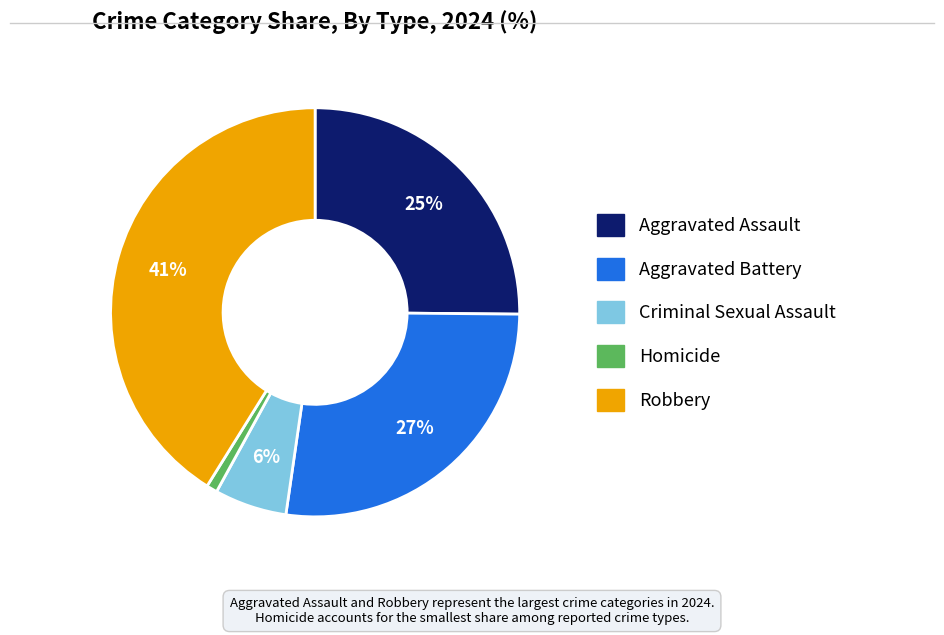

Approximately how many times larger is the value at Robbery compared to Aggravated Assault?

1.6